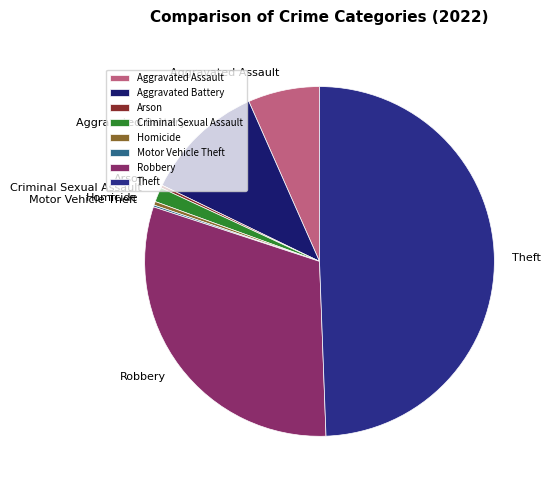

Which category has the biggest portion of the pie?

Theft